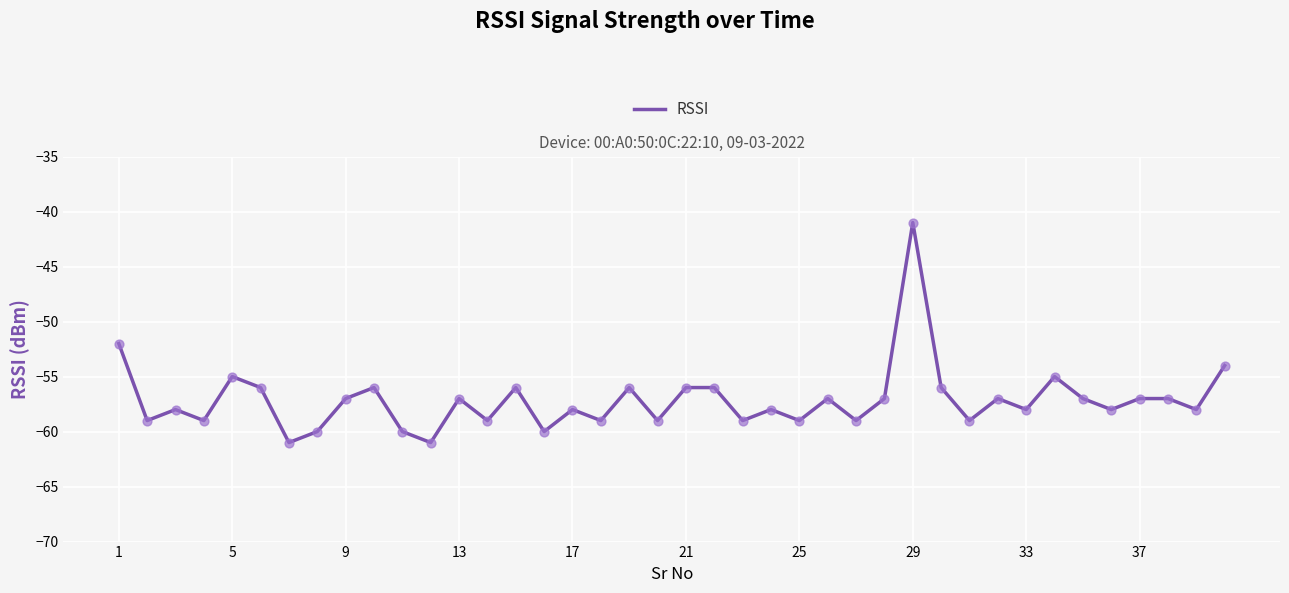

What is the difference between the maximum and minimum values?

20